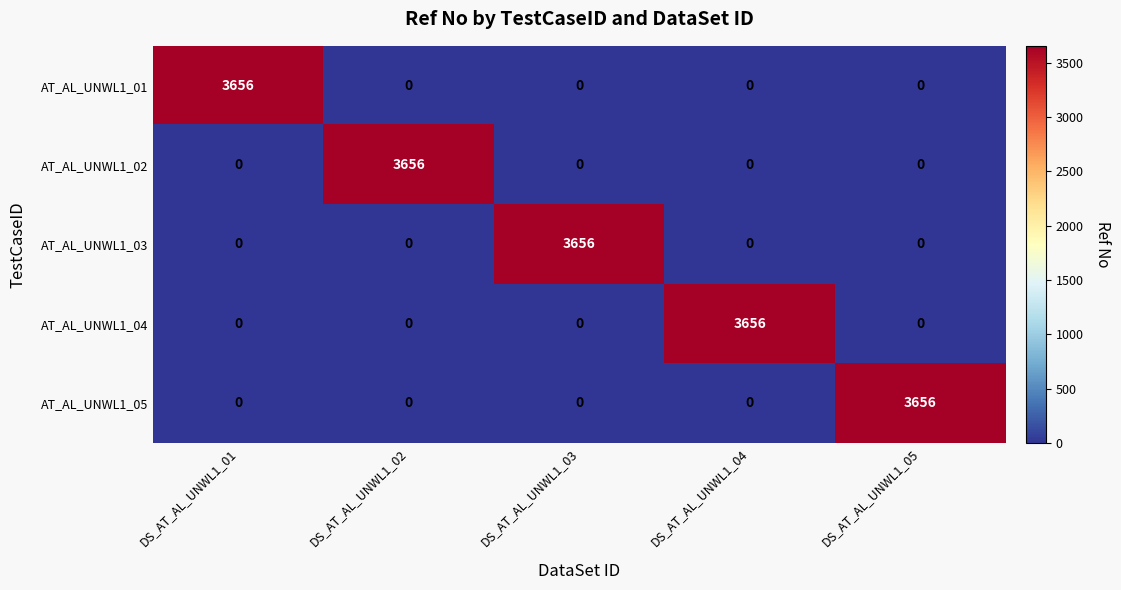

What is the sum of all AT_AL_UNWL1_03 values?

3656